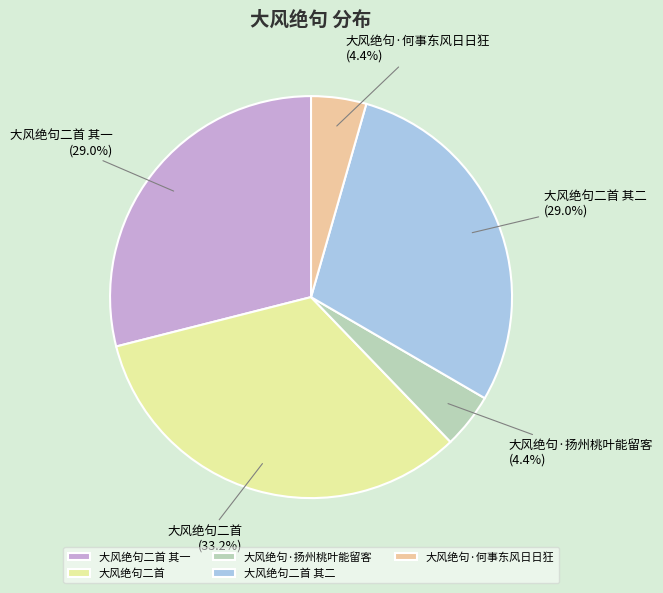

Count the number of slices in the pie.

5